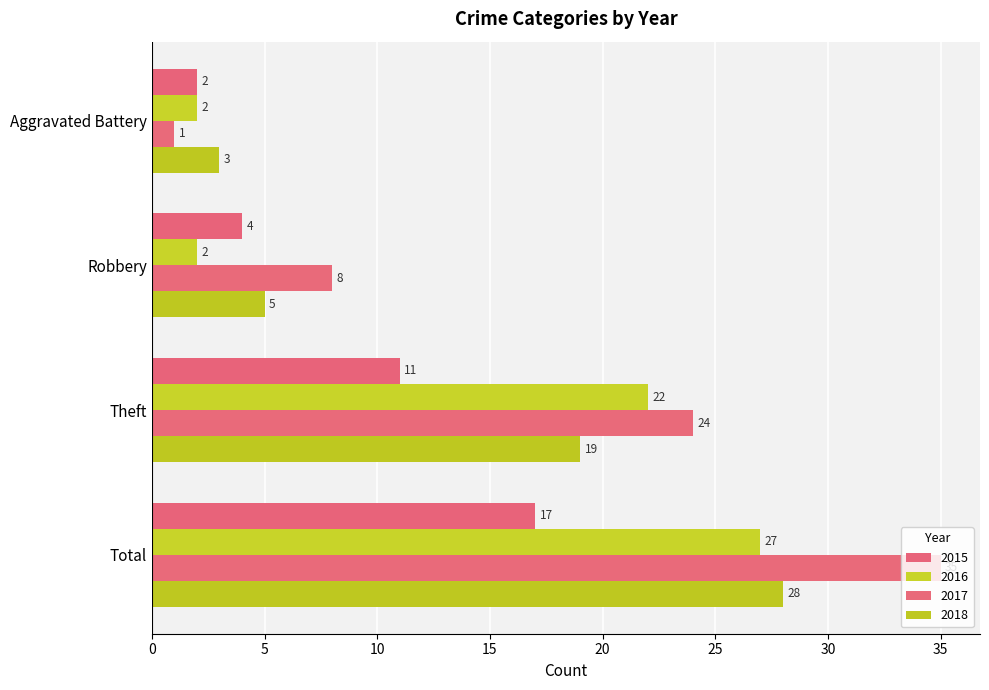

What is the value of the 2015 bar at the 3rd from the left?

11